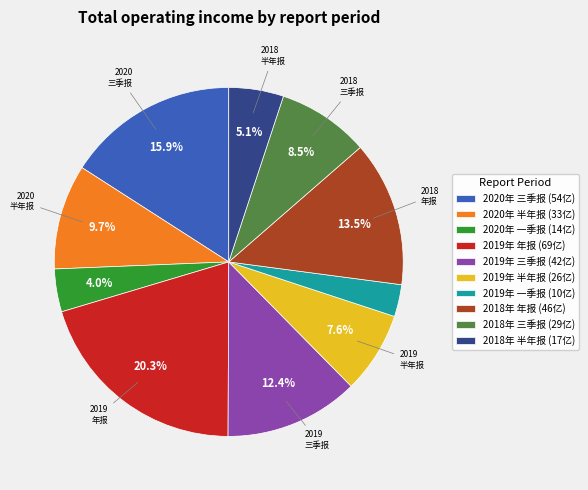

Is 2019年 年报 the majority of the pie?

No